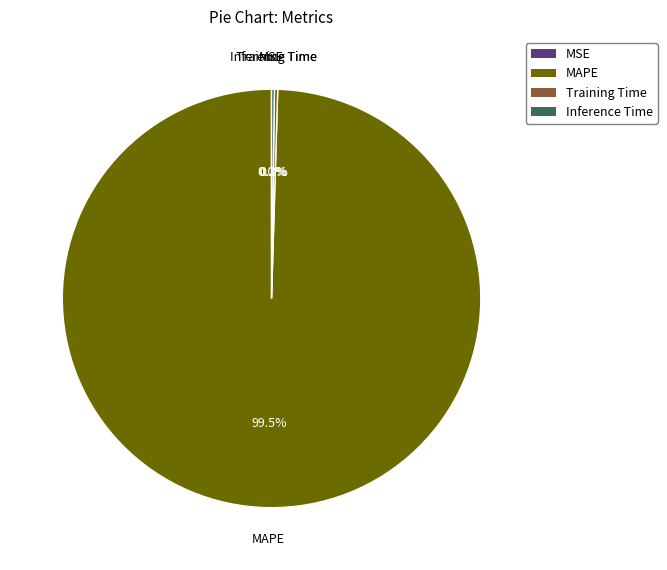

Which slice is the largest?

MAPE